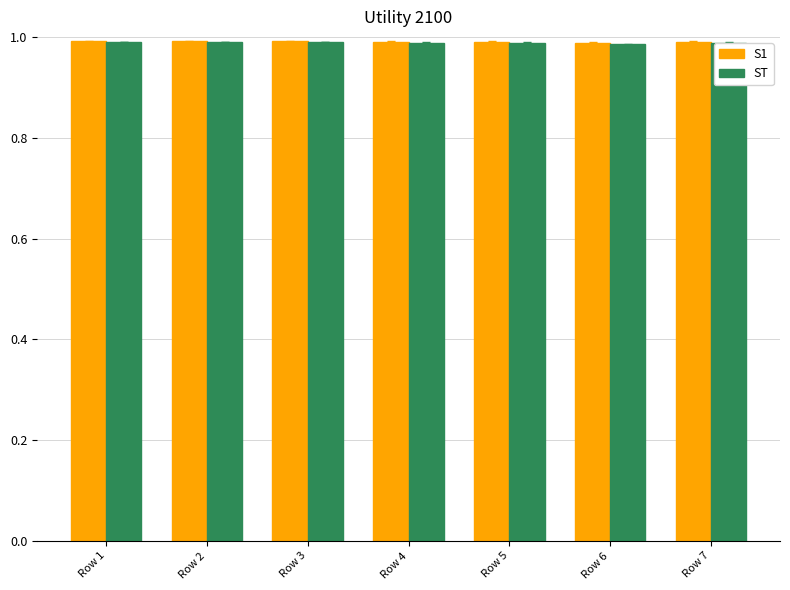

How many groups of bars are there?

7